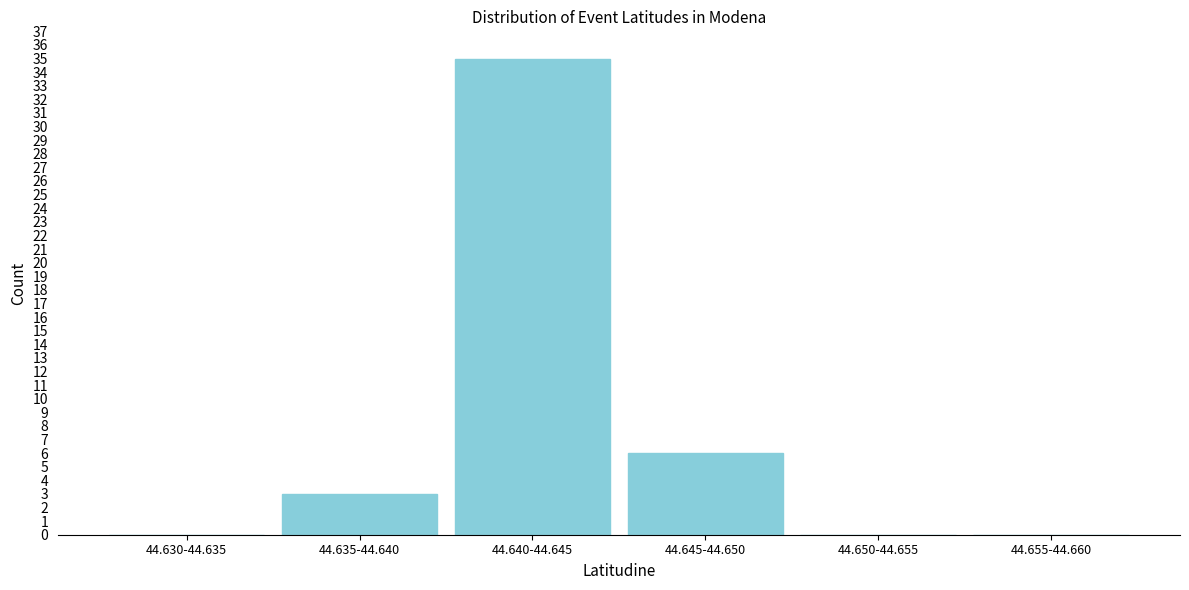

Reading left to right, transcribe all the data shown in this chart.

44.630-44.635=0	44.635-44.640=3	44.640-44.645=35	44.645-44.650=6	44.650-44.655=0	44.655-44.660=0